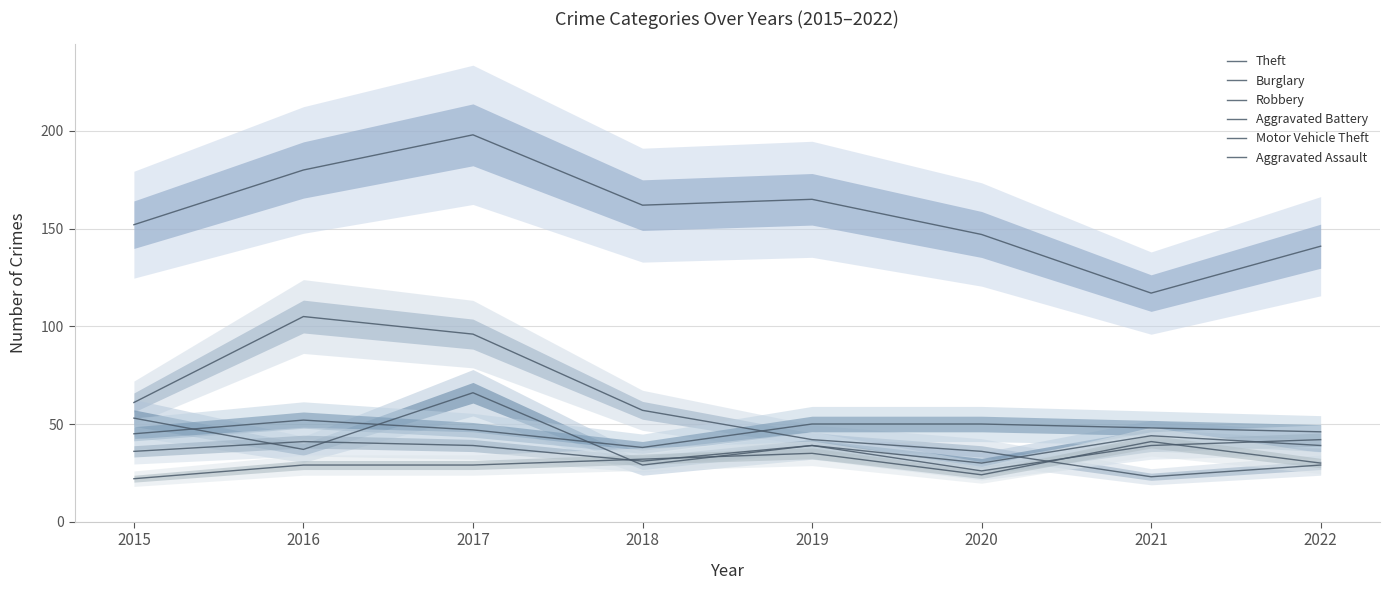

Does the chart have visible grid lines?

Yes